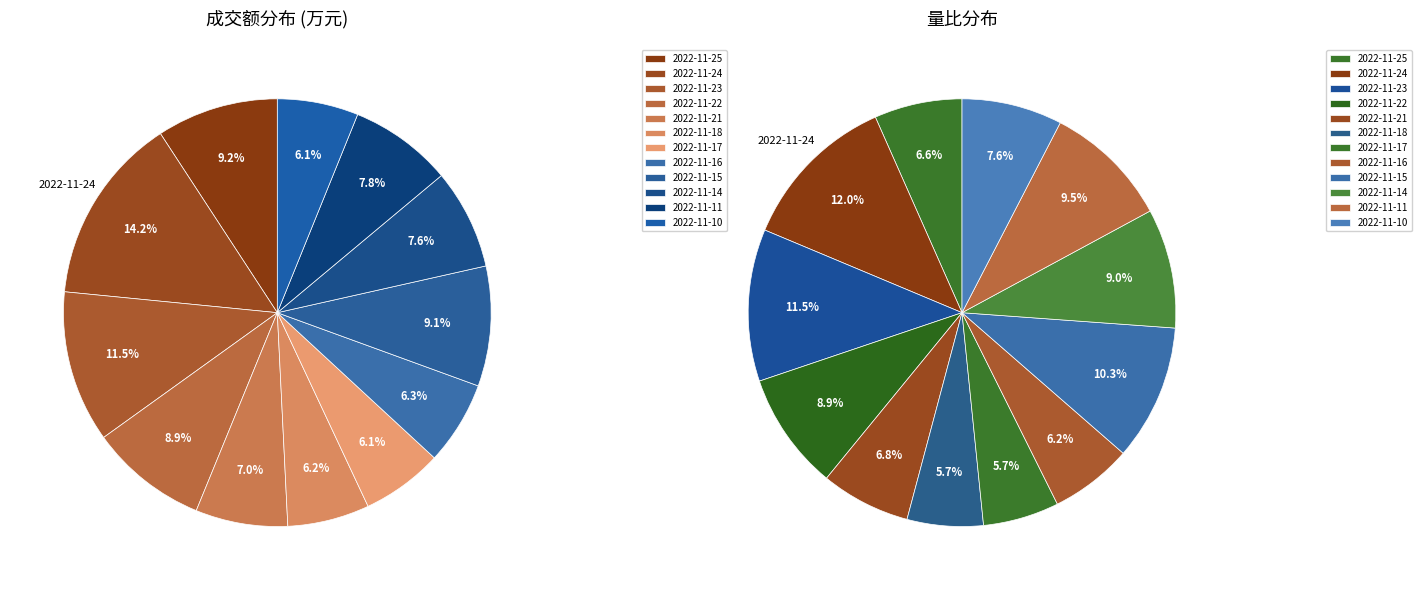

What is the smallest slice in the pie chart?

2022-11-10